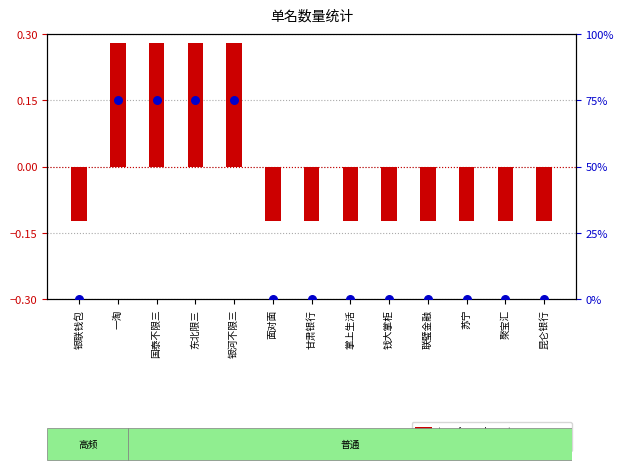

What is the total value across all series at 聚宝汇?

-0.1